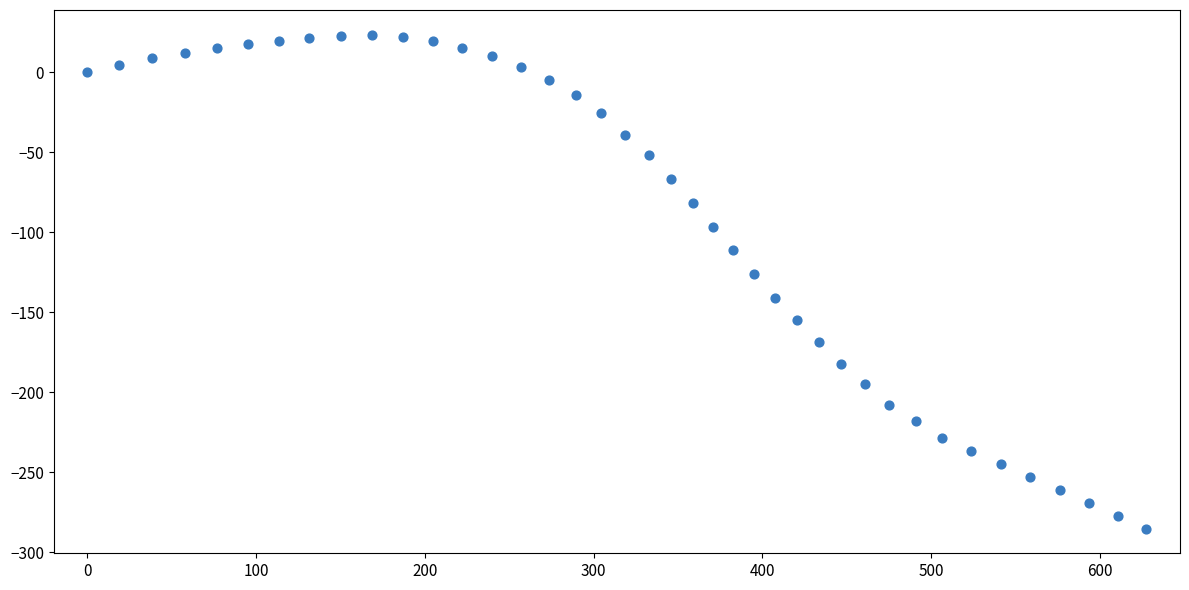

What is the range of X values (max minus min)?

627.6